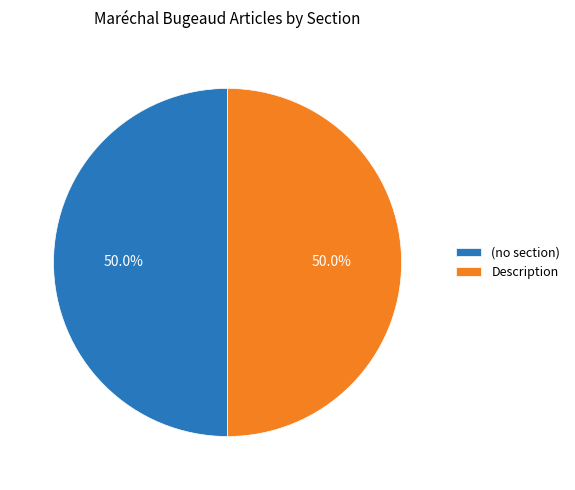

Approximately how many times larger is the value at Description compared to (no section)?

1.0